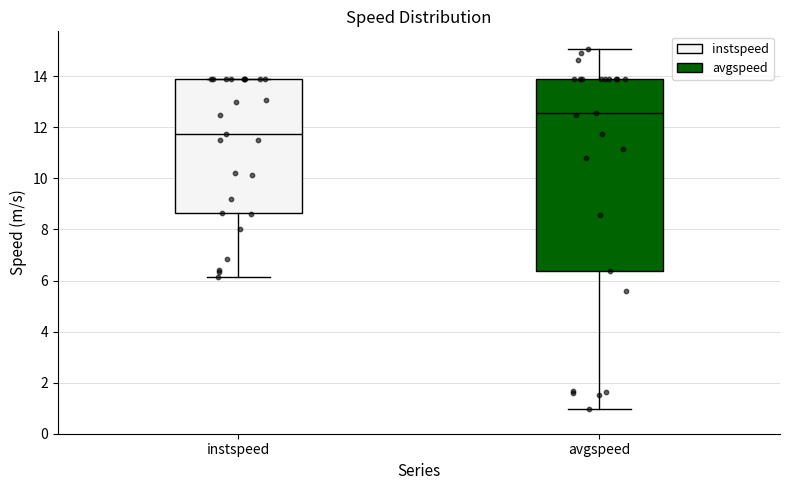

Which box's median line is the lowest?

instspeed